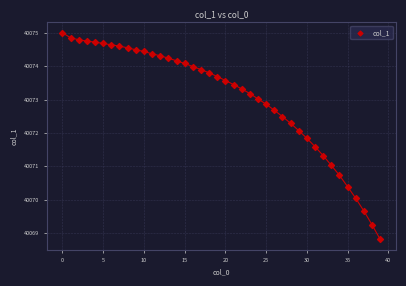

What is the range of Y values (max minus min)?

6.2